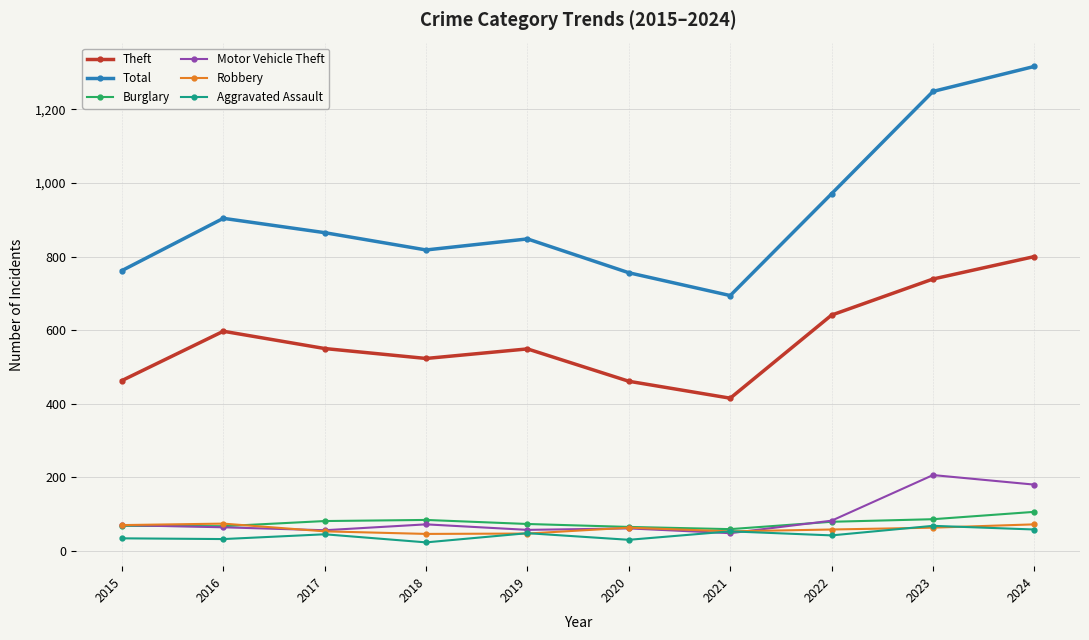

What is the minimum value for Robbery?

46